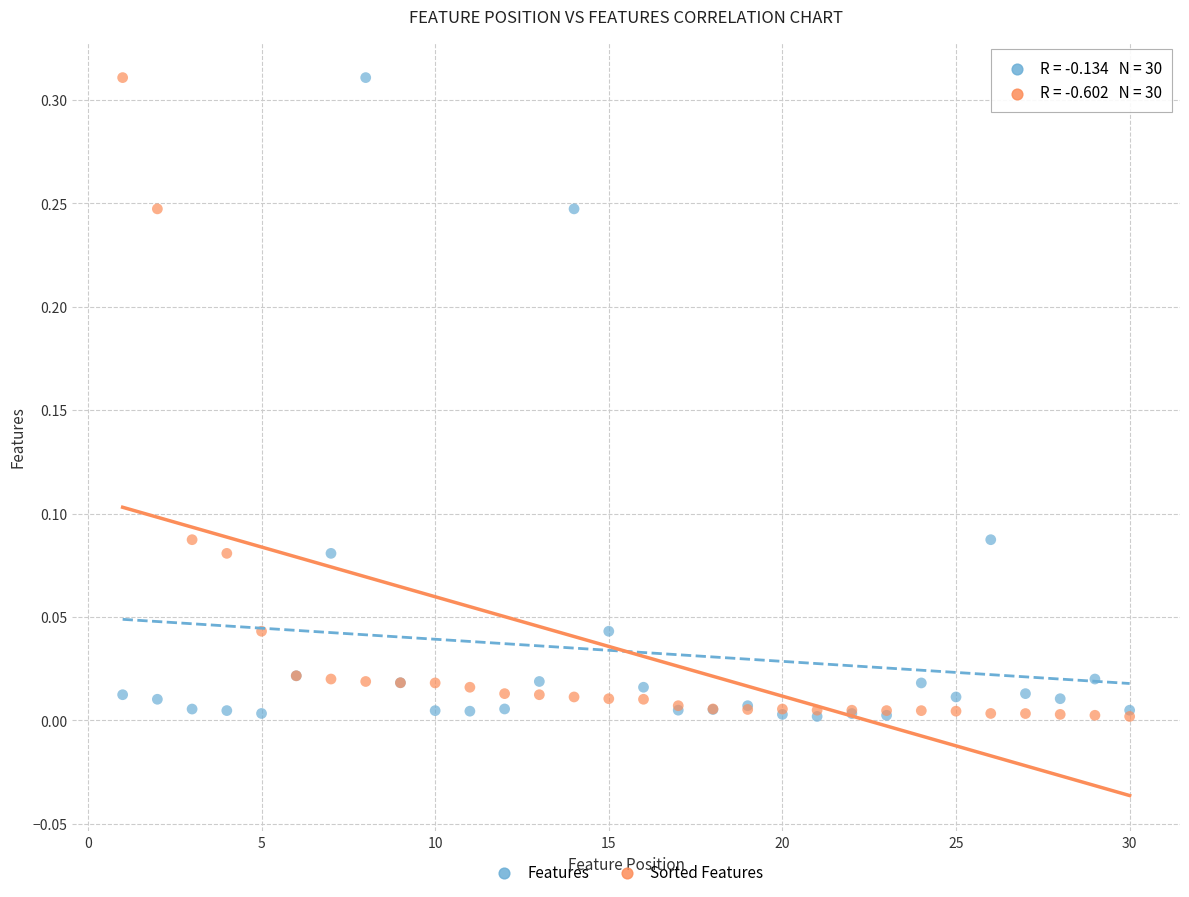

What are all the series names shown in the legend?

Features, Sorted Features